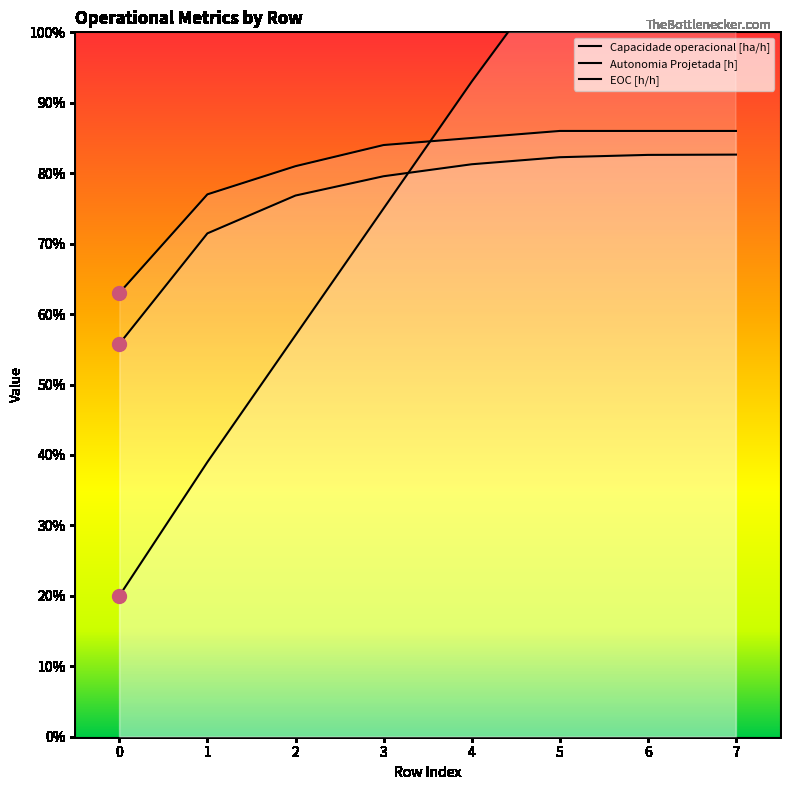

What is the value of the Autonomia Projetada [h] point at the 4th from the left?

0.8